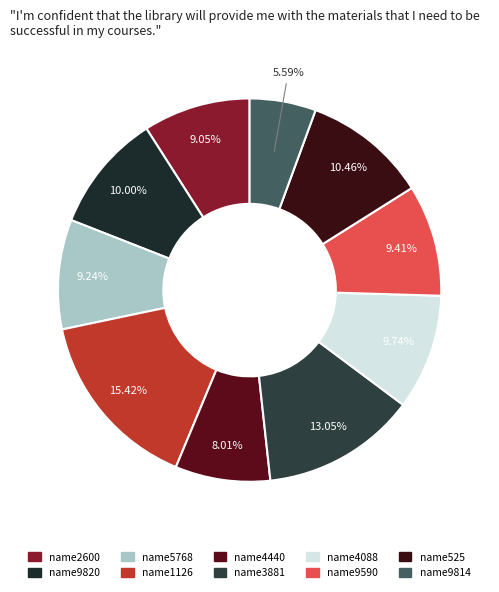

The name2600 slice represents 21% of the pie. True or false?

False